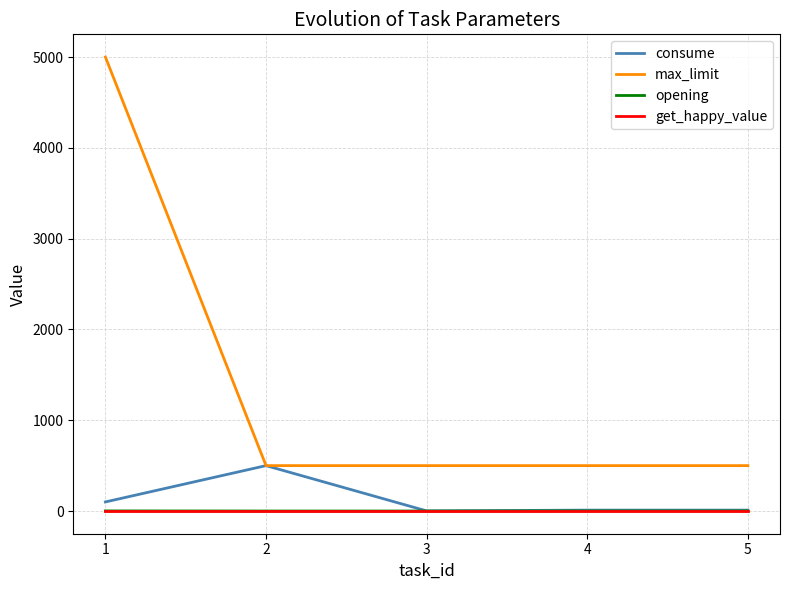

What is the maximum value for consume?

500